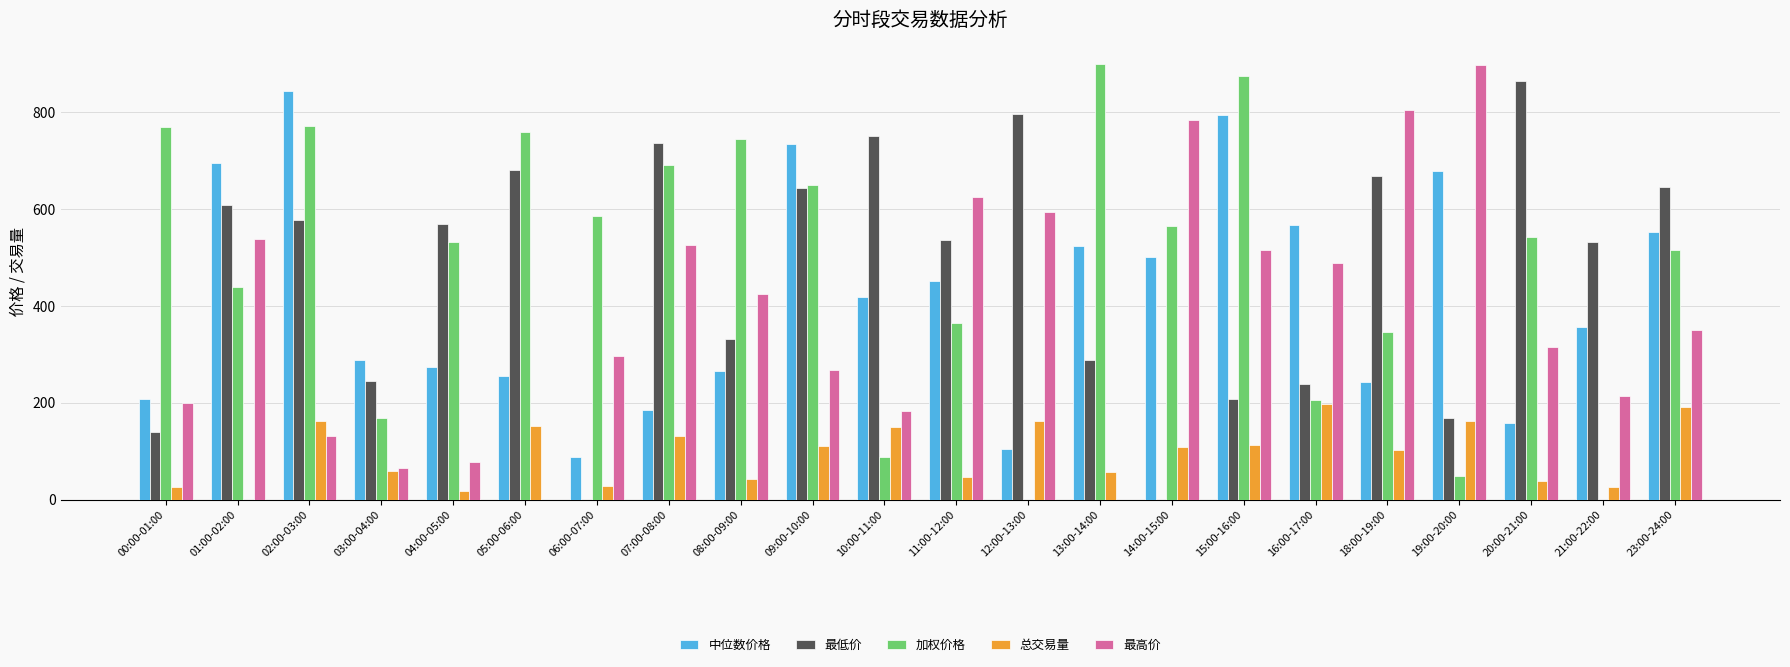

Read the 最低价 value at 15:00-16:00.

208.8